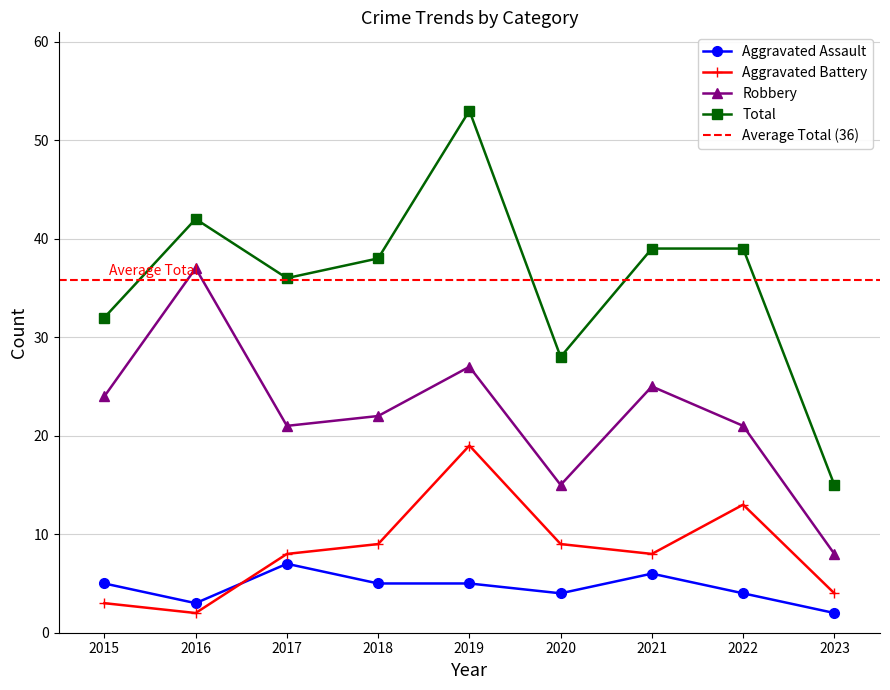

At which category does Total reach its first local valley?

2017